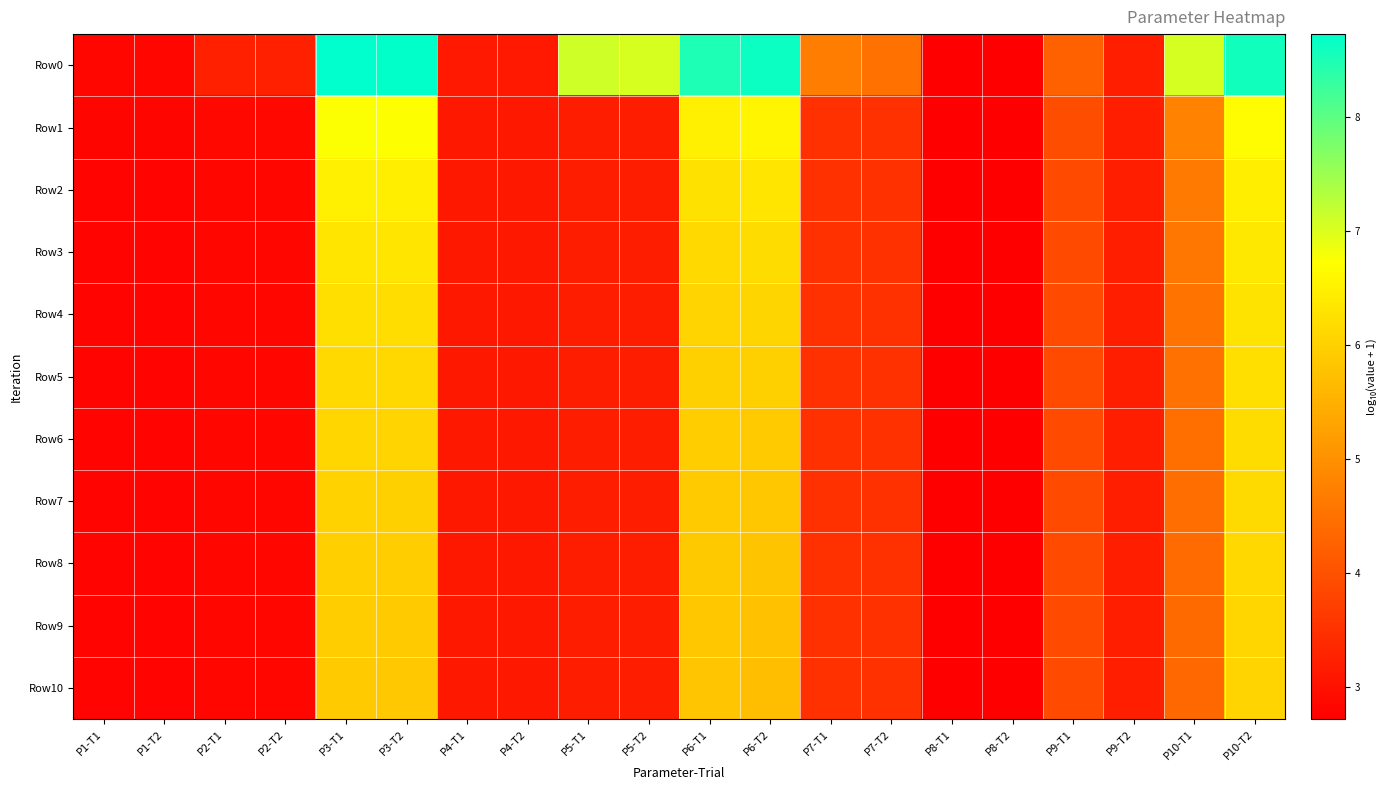

What is the total value across all series at P8-T1?

29.9